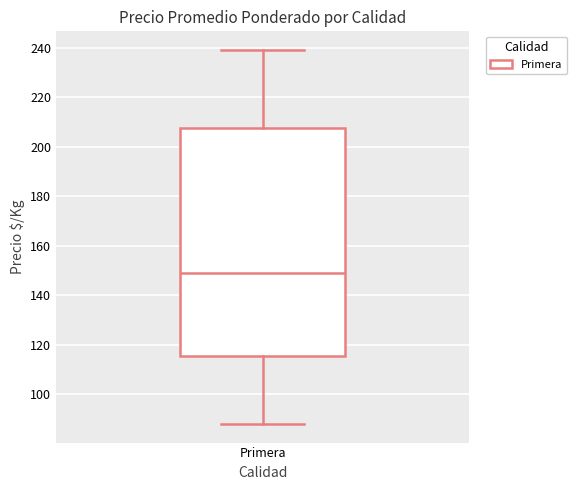

Read this box plot against the y-axis: the position of the median line, the range covered by the box, and the ends of both whiskers. The values are not printed on the chart, so give them approximately, as read against the axis.

median 150, box 116 to 208, whiskers 88 to 240